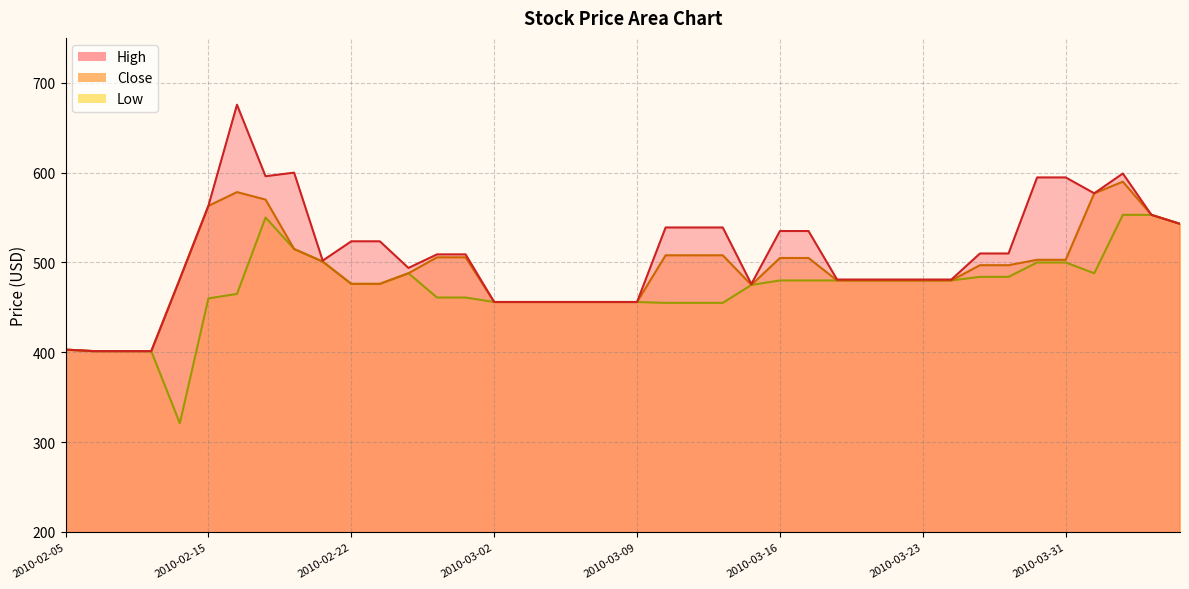

Reading left to right, what are all the values shown in this chart?

High: 2010-02-05=403.0	2010-02-08=401.3	2010-02-09=401.3	2010-02-10=401.3	2010-02-11=481.5	2010-02-15=563.0	2010-02-16=675.6	2010-02-17=596.0	2010-02-18=600.0	2010-02-19=502.0	2010-02-22=523.5	2010-02-23=523.5	2010-02-24=493.9	2010-02-25=509.0	2010-02-26=509.0	2010-03-02=456.0	2010-03-03=456.0	2010-03-04=456.0	2010-03-05=456.0	2010-03-08=456.0	2010-03-09=456.0	2010-03-10=539.0	2010-03-11=539.0	2010-03-12=539.0	2010-03-15=476.0	2010-03-16=535.0	2010-03-17=535.0	2010-03-18=481.0	2010-03-19=481.0	2010-03-22=481.0	2010-03-23=481.0	2010-03-25=481.0	2010-03-26=510.0	2010-03-29=510.0	2010-03-30=594.7	2010-03-31=594.7	2010-04-01=577.0	2010-04-05=599.0	2010-04-06=553.0	2010-04-07=543.0
Close: 2010-02-05=403.0	2010-02-08=401.3	2010-02-09=401.3	2010-02-10=401.3	2010-02-11=481.5	2010-02-15=563.0	2010-02-16=578.3	2010-02-17=570.0	2010-02-18=515.0	2010-02-19=501.0	2010-02-22=476.2	2010-02-23=476.2	2010-02-24=488.0	2010-02-25=505.8	2010-02-26=505.8	2010-03-02=456.0	2010-03-03=456.0	2010-03-04=456.0	2010-03-05=456.0	2010-03-08=456.0	2010-03-09=456.0	2010-03-10=508.0	2010-03-11=508.0	2010-03-12=508.0	2010-03-15=475.0	2010-03-16=505.0	2010-03-17=505.0	2010-03-18=480.0	2010-03-19=480.0	2010-03-22=480.0	2010-03-23=480.0	2010-03-25=480.0	2010-03-26=497.0	2010-03-29=497.0	2010-03-30=503.0	2010-03-31=503.0	2010-04-01=577.0	2010-04-05=590.0	2010-04-06=553.0	2010-04-07=543.0
Low: 2010-02-05=403.0	2010-02-08=401.3	2010-02-09=401.3	2010-02-10=401.3	2010-02-11=321.0	2010-02-15=460.0	2010-02-16=465.0	2010-02-17=550.0	2010-02-18=515.0	2010-02-19=501.0	2010-02-22=476.2	2010-02-23=476.2	2010-02-24=488.0	2010-02-25=461.0	2010-02-26=461.0	2010-03-02=456.0	2010-03-03=456.0	2010-03-04=456.0	2010-03-05=456.0	2010-03-08=456.0	2010-03-09=456.0	2010-03-10=455.0	2010-03-11=455.0	2010-03-12=455.0	2010-03-15=475.0	2010-03-16=480.0	2010-03-17=480.0	2010-03-18=480.0	2010-03-19=480.0	2010-03-22=480.0	2010-03-23=480.0	2010-03-25=480.0	2010-03-26=484.0	2010-03-29=484.0	2010-03-30=500.0	2010-03-31=500.0	2010-04-01=488.0	2010-04-05=553.0	2010-04-06=553.0	2010-04-07=543.0